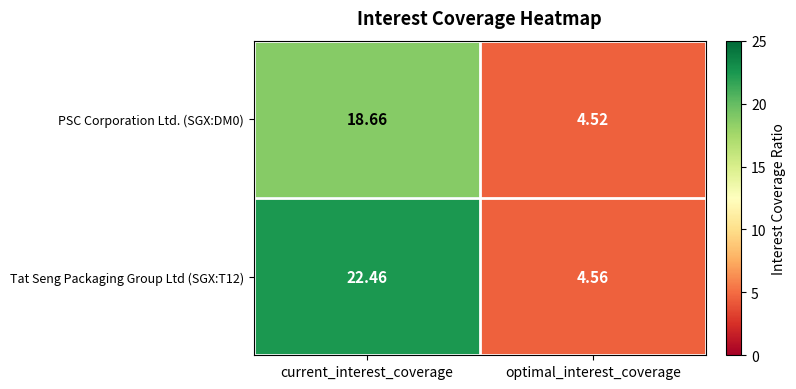

What is the total value across all series at optimal_interest_coverage?

9.1